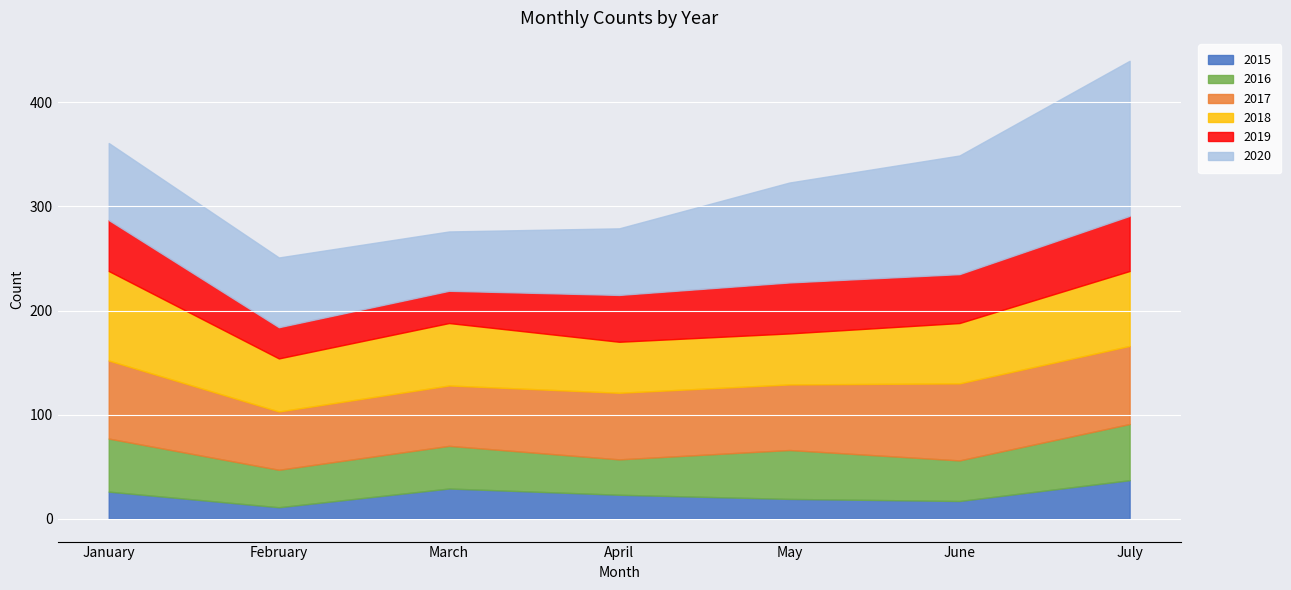

Between February and May, which series saw the biggest shift?

2020